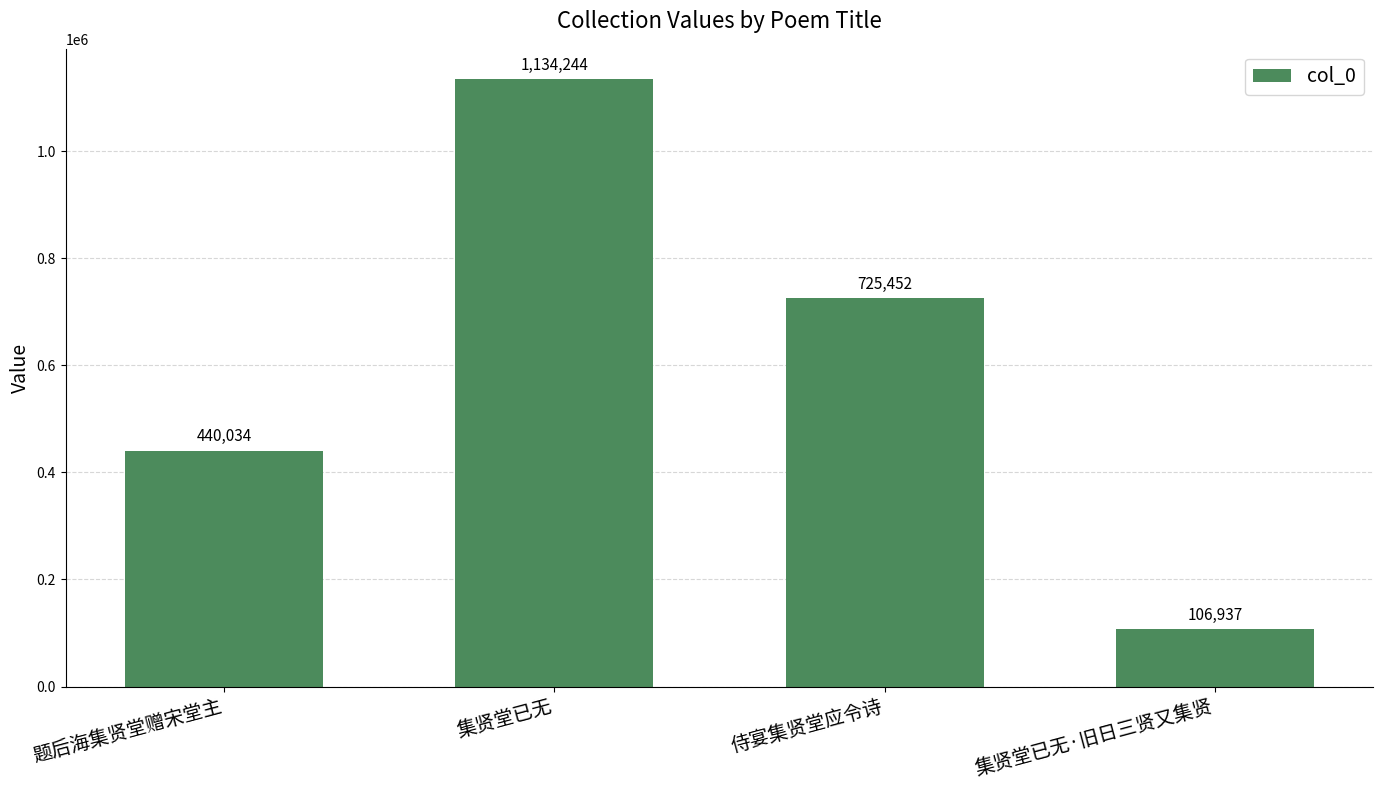

What is the smallest value displayed?

106937